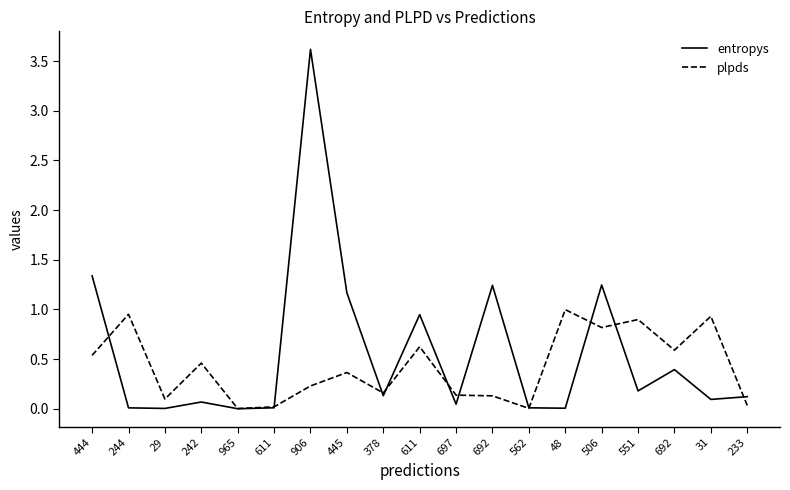

What are all the series names shown in the legend?

entropys, plpds